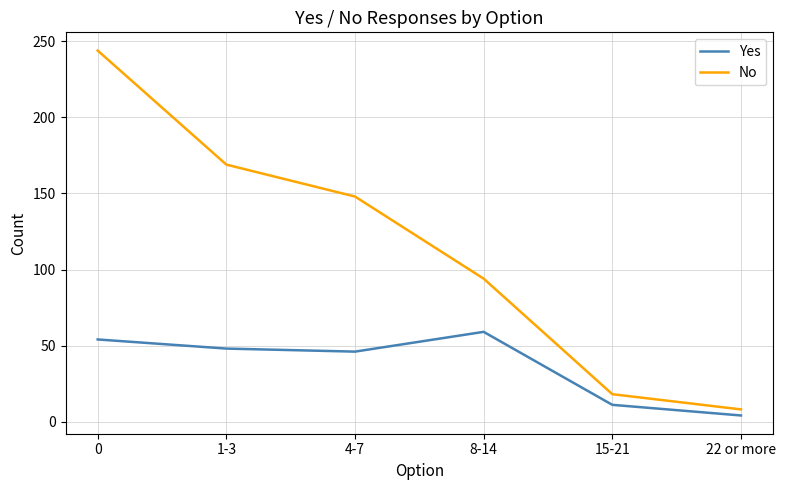

How many values in the No series are below 148?

3